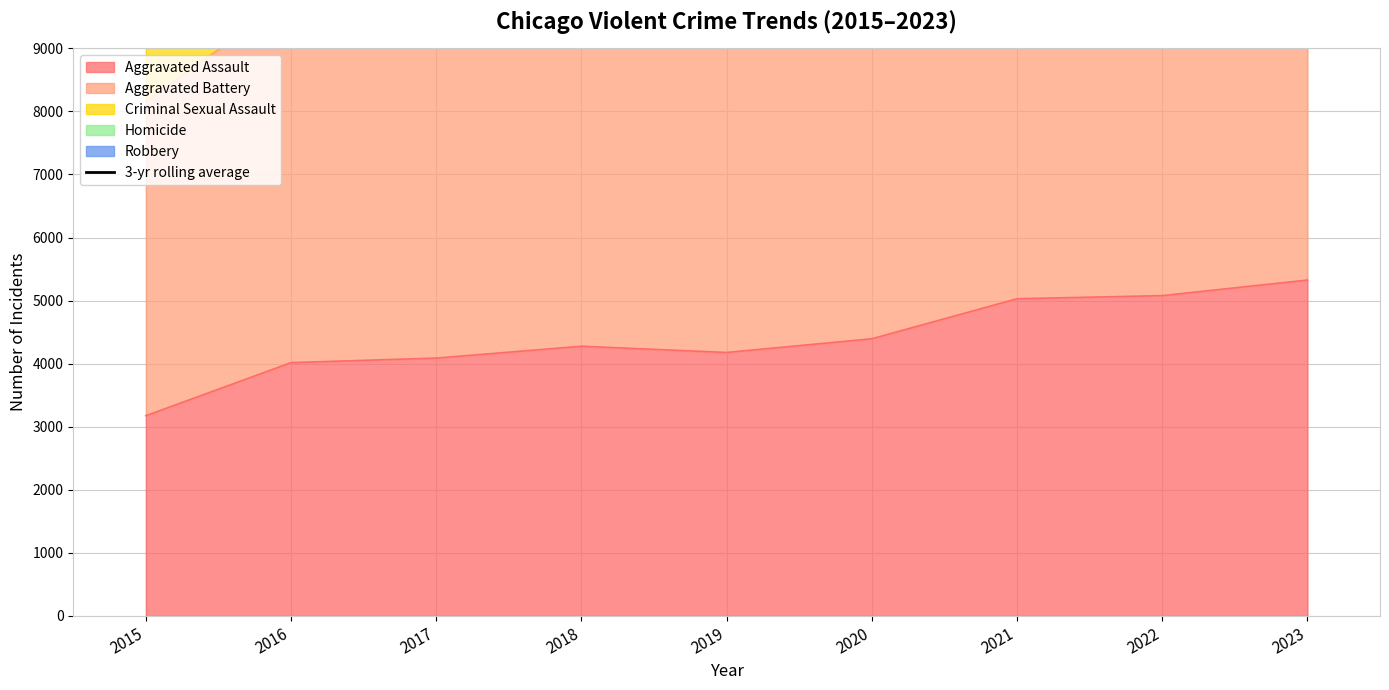

What is the greatest value displayed?

19186.7